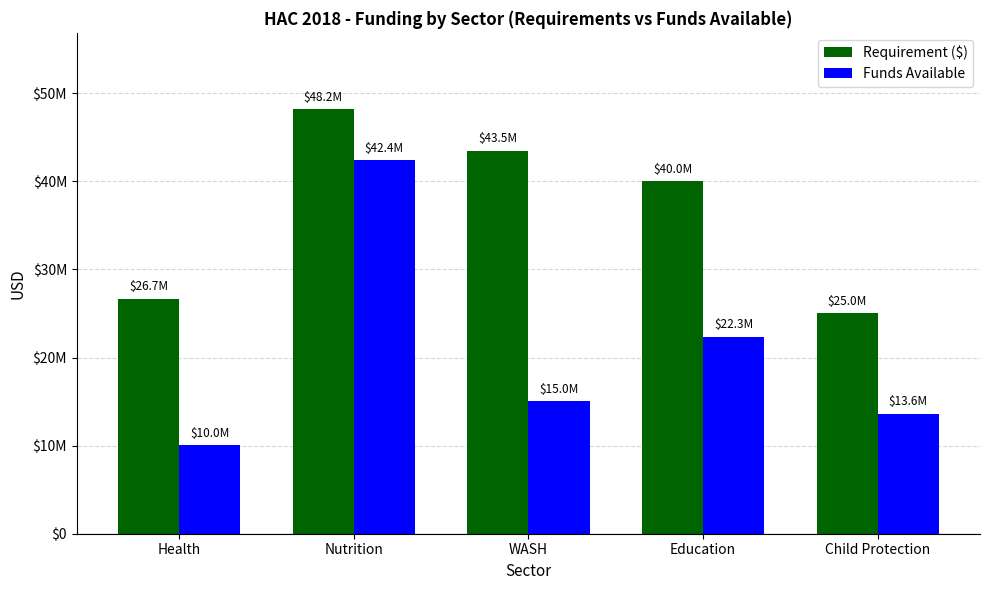

At how many categories does at least one series exceed 35375080?

3